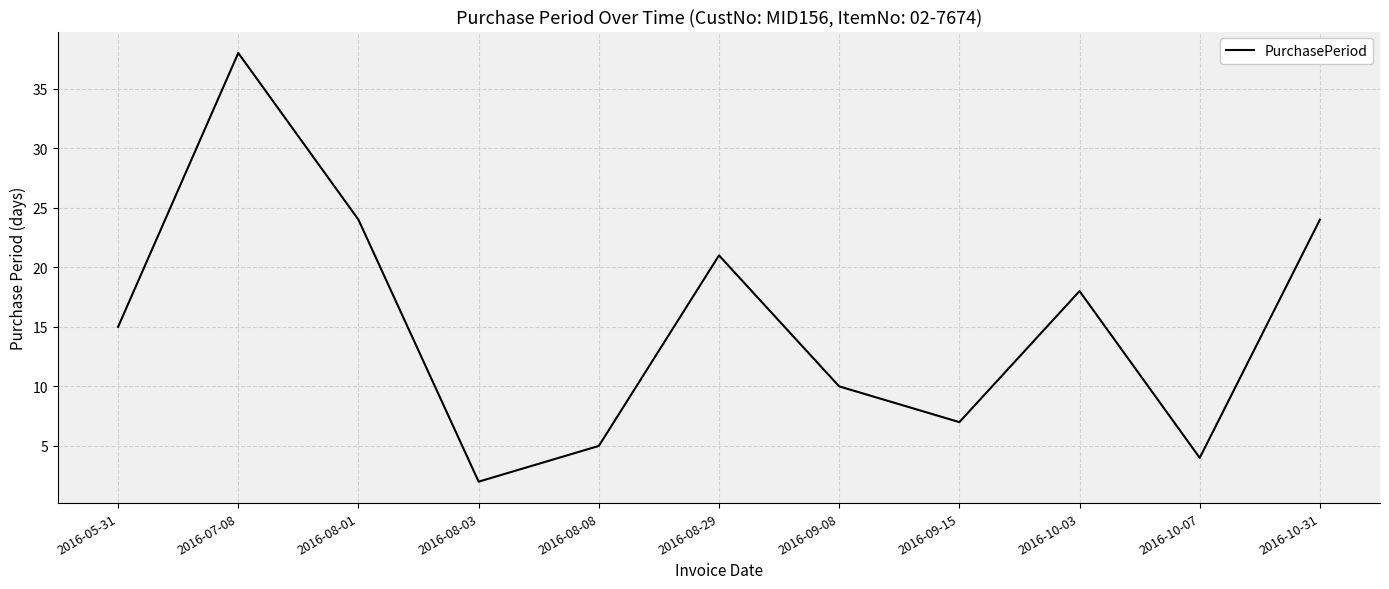

What is the average value?

15